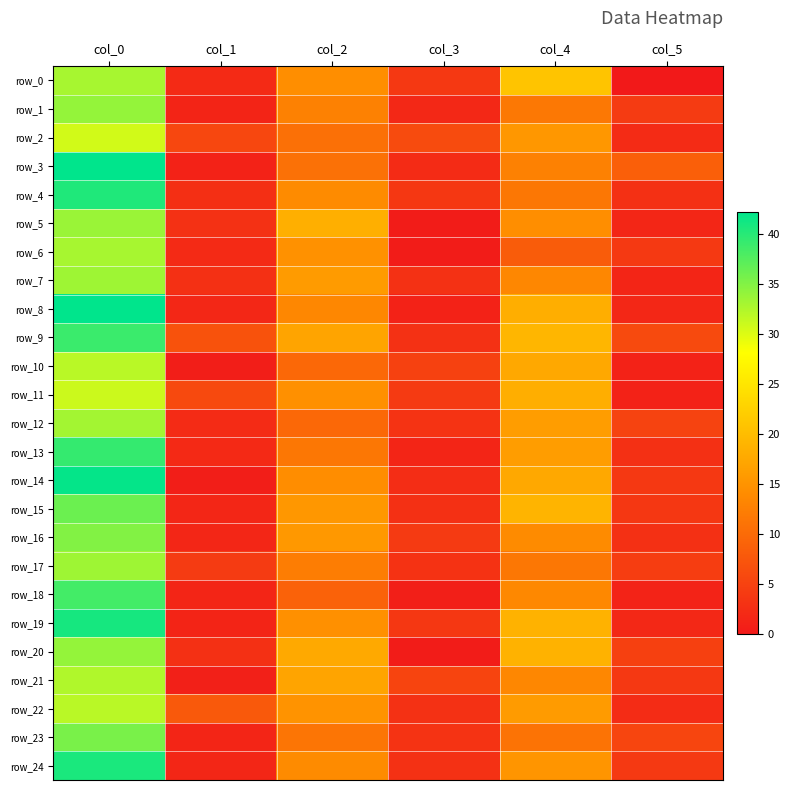

Reading right to left, extract all data points from this chart.

row_0: 0.0	21.0	3.9	14.3	2.1	33.0
row_1: 4.2	11.7	1.9	12.8	1.4	34.0
row_2: 2.3	15.5	6.1	10.7	5.7	30.7
row_3: 8.6	12.8	2.3	10.8	1.1	42.2
row_4: 2.9	11.5	3.7	14.0	2.7	40.5
row_5: 1.7	14.3	0.5	18.3	3.0	33.8
row_6: 4.0	8.3	0.4	14.8	2.1	33.0
row_7: 1.5	13.5	2.9	16.0	2.9	33.5
row_8: 1.8	18.2	1.1	13.5	1.8	42.2
row_9: 6.0	19.2	2.9	17.0	7.0	39.0
row_10: 1.1	17.5	5.0	9.8	0.7	32.0
row_11: 1.1	18.2	4.1	14.7	5.9	31.0
row_12: 5.1	16.2	3.3	9.7	2.2	33.2
row_13: 2.9	16.2	1.5	11.5	2.0	39.3
row_14: 3.8	17.5	2.5	14.2	0.7	42.0
row_15: 3.7	19.0	2.9	15.5	1.6	36.2
row_16: 2.8	14.0	4.1	15.7	1.7	35.0
row_17: 4.4	11.5	3.1	12.3	4.2	33.5
row_18: 1.2	13.7	0.8	9.0	1.5	38.5
row_19: 1.9	18.8	3.8	14.7	1.4	41.0
row_20: 4.8	18.8	0.5	17.7	2.8	34.0
row_21: 3.8	13.5	5.3	17.0	0.9	32.5
row_22: 2.4	16.0	2.9	15.0	7.9	32.0
row_23: 5.5	11.0	3.3	11.2	1.5	35.5
row_24: 4.0	15.2	2.9	14.0	1.6	40.8